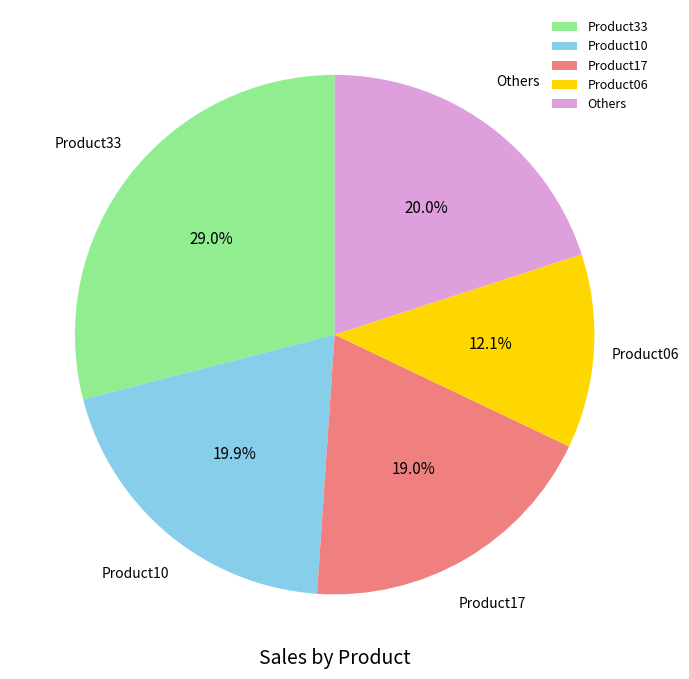

Which category has the smallest portion of the pie?

Product06